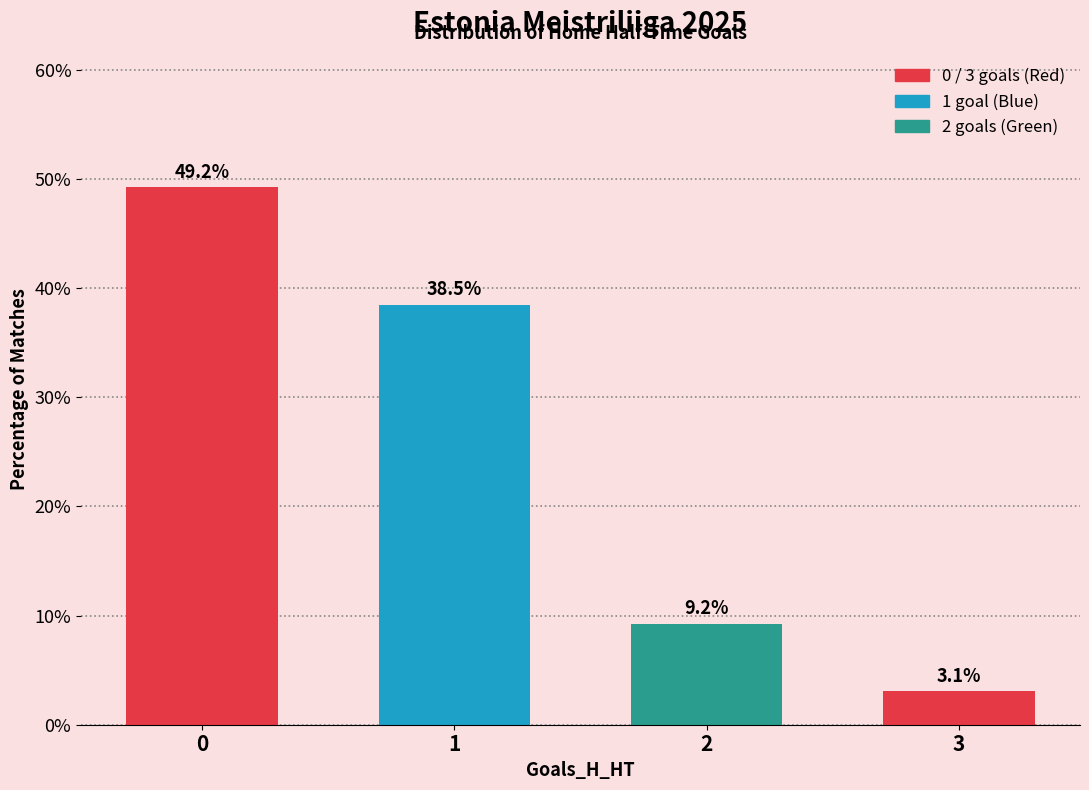

Rank the categories by value from lowest to highest.

3, 2, 1, 0